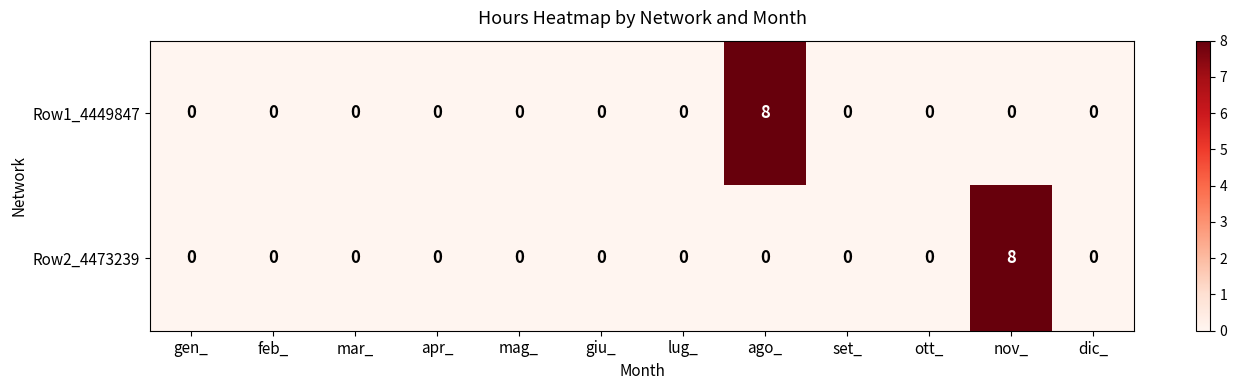

How many values in the Row1_4449847 series exceed 0?

1